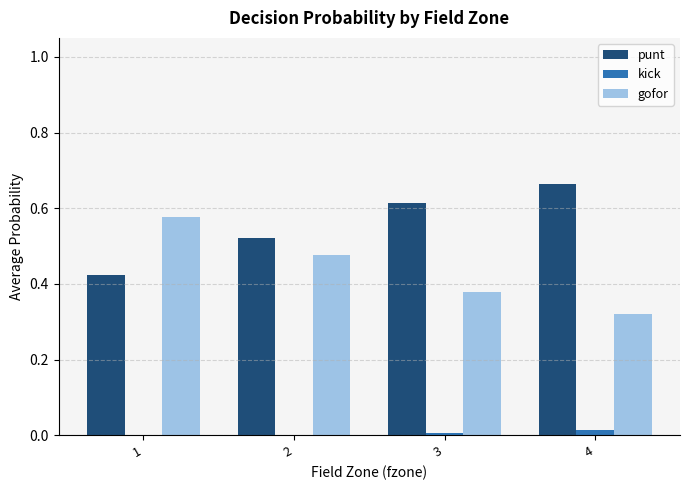

Is the value of punt at 4 greater than the value of gofor at 4?

Yes